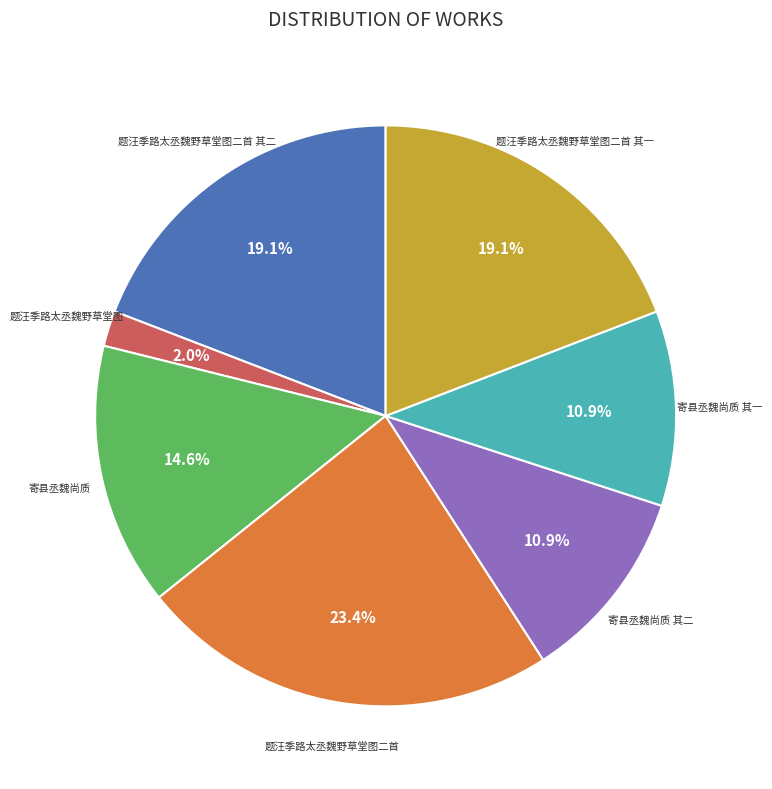

Approximately how many times larger is the value at 题汪季路太丞魏野草堂图二首 compared to 题汪季路太丞魏野草堂图二首 其一?

1.2